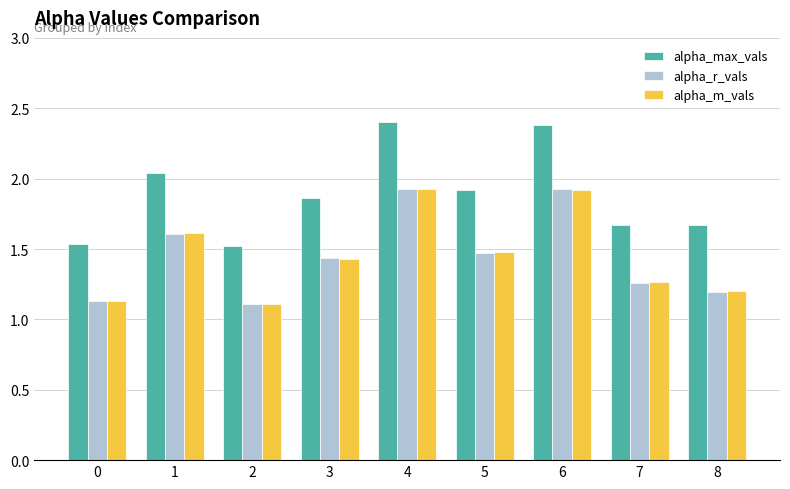

What is the lowest value of the alpha_r_vals series?

1.1